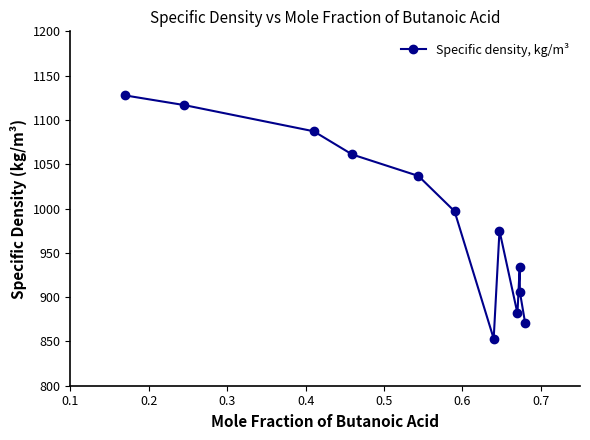

What is the minimum value shown in the chart?

853.1